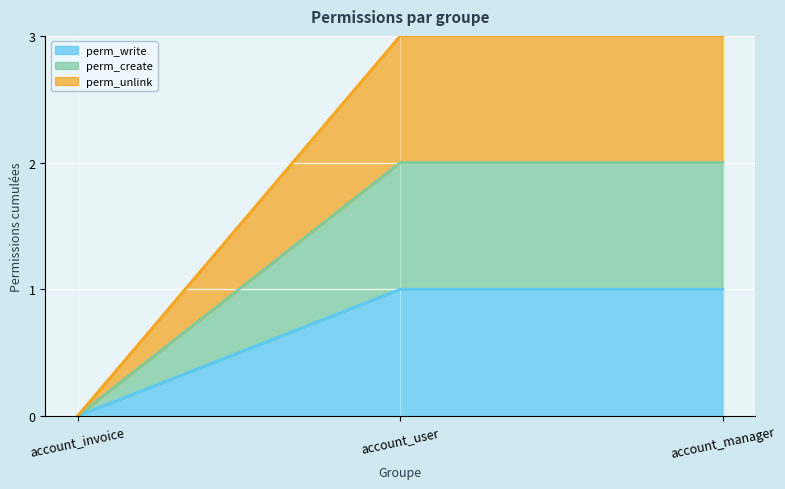

List the series in order of their overall mean, highest first.

perm_unlink, perm_create, perm_write